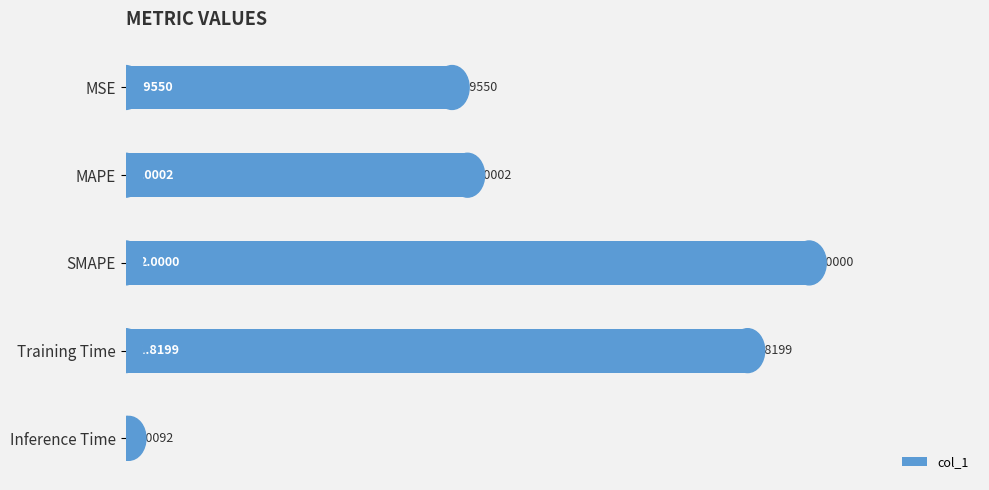

How many values exceed 1?

3